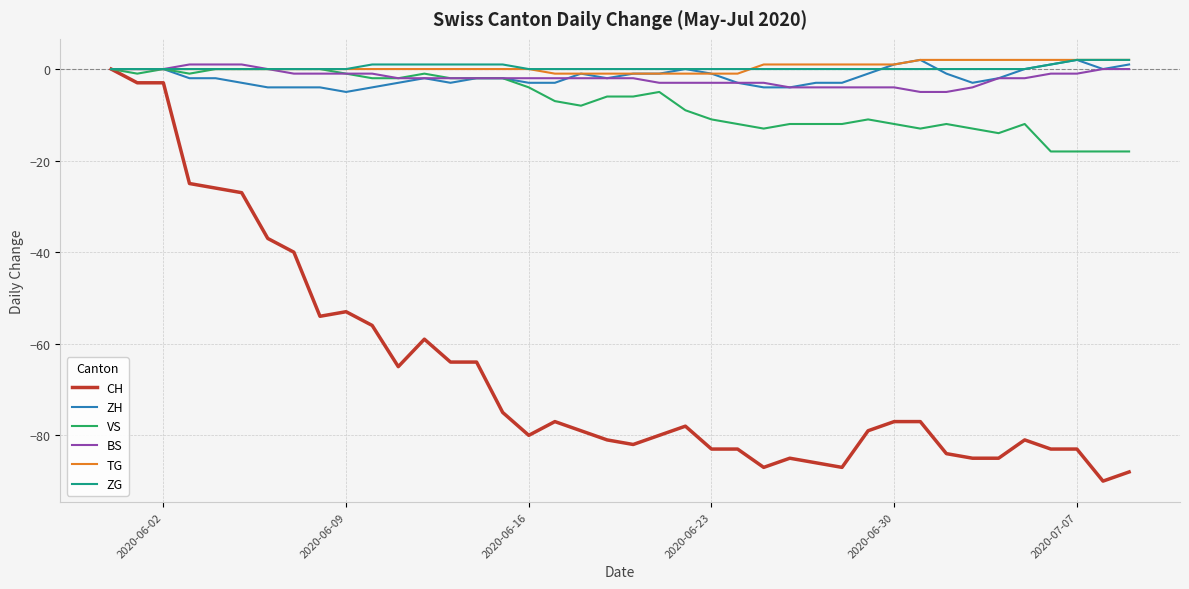

Which series has the largest range (max minus min)?

CH